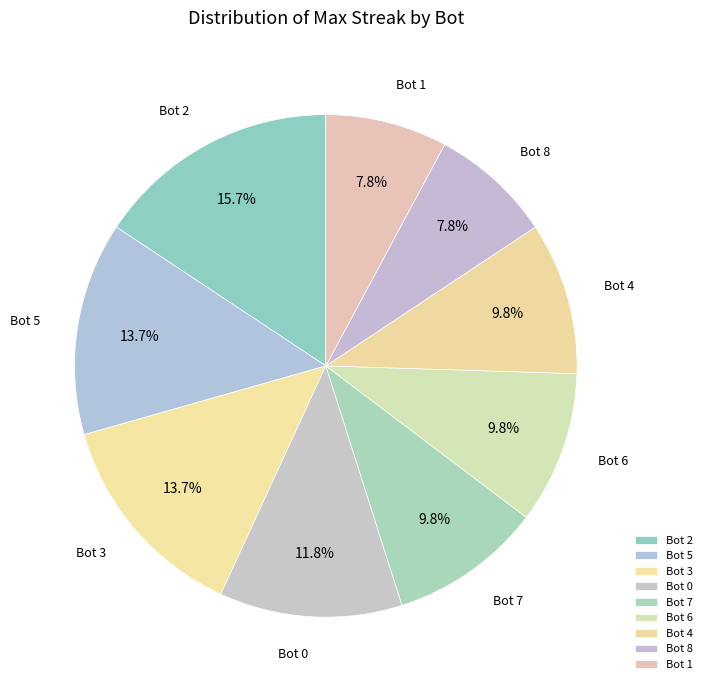

To the nearest percent, what portion does Bot 6 represent?

10%